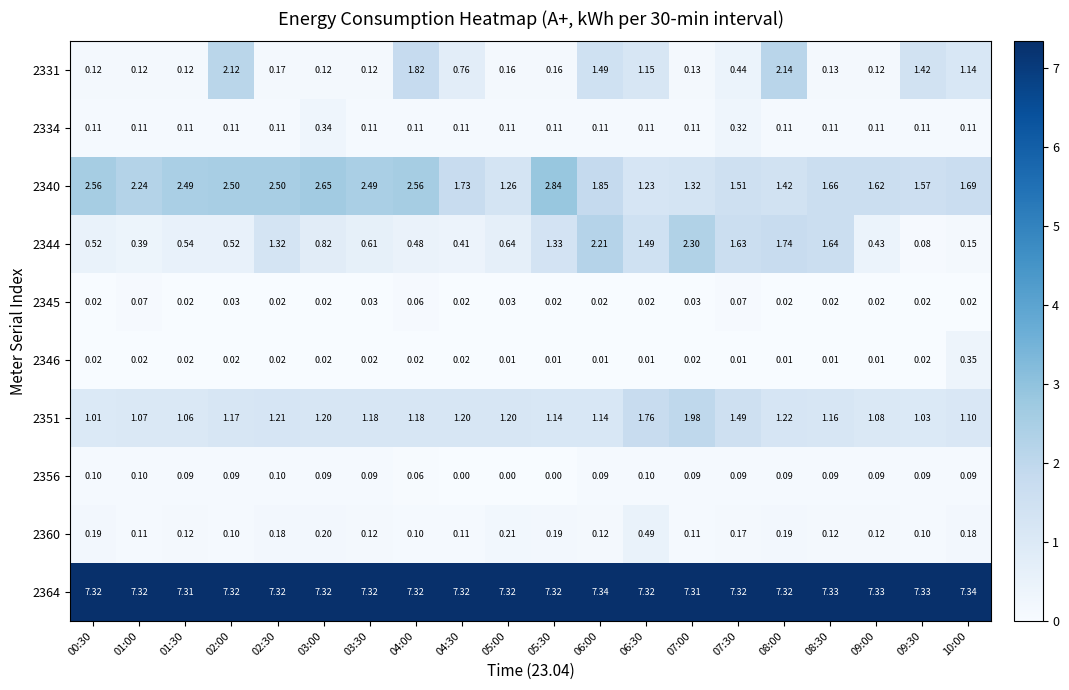

Is the value of 2356 at 02:30 greater than the value of 2344 at 01:30?

No